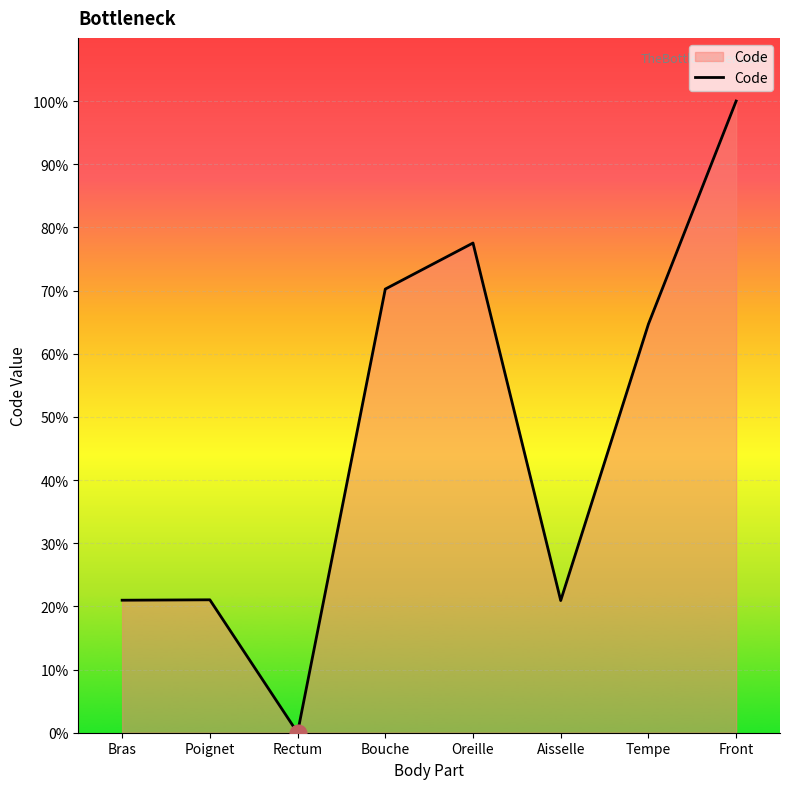

What is the difference between the maximum and second lowest values?

79.1